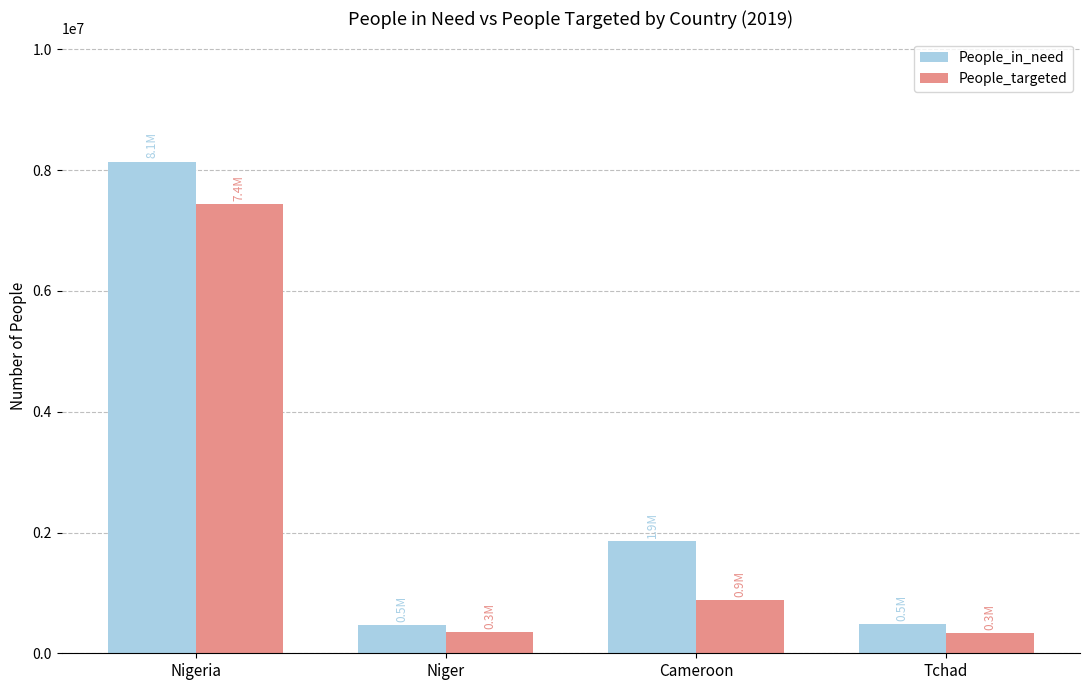

What are all the series names shown in the legend?

People_in_need, People_targeted